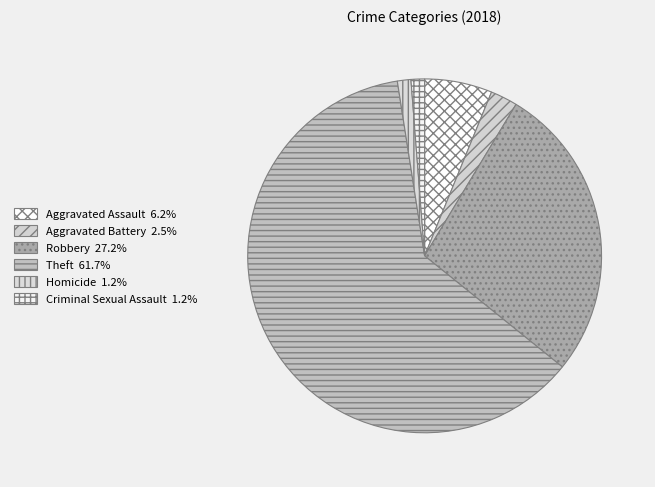

Rank the categories by value from lowest to highest.

Homicide, Criminal Sexual Assault, Aggravated Battery, Aggravated Assault, Robbery, Theft